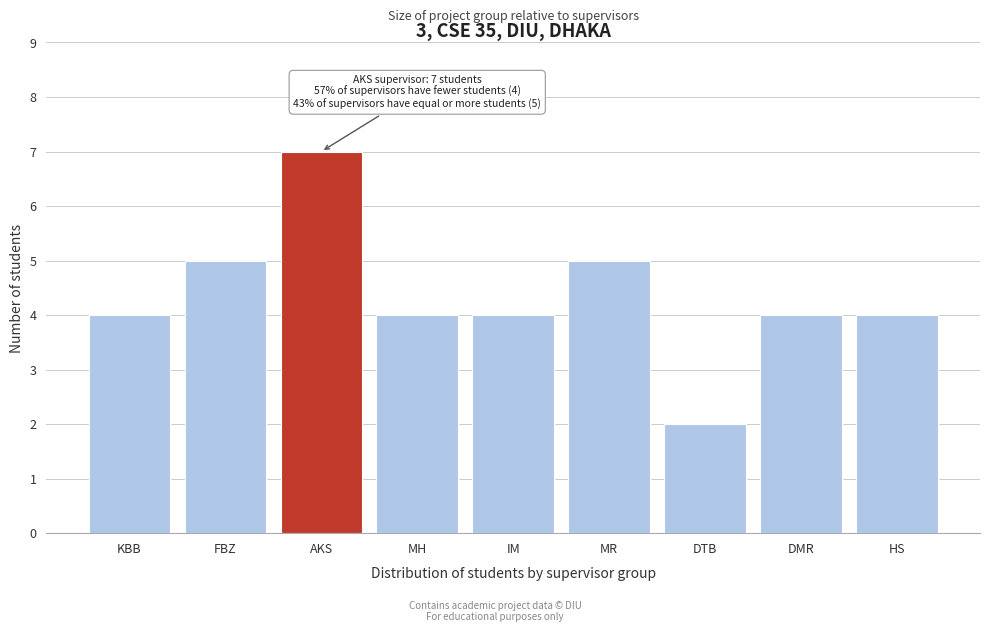

Reading left to right, transcribe all the data shown in this chart.

KBB=4	FBZ=5	AKS=7	MH=4	IM=4	MR=5	DTB=2	DMR=4	HS=4